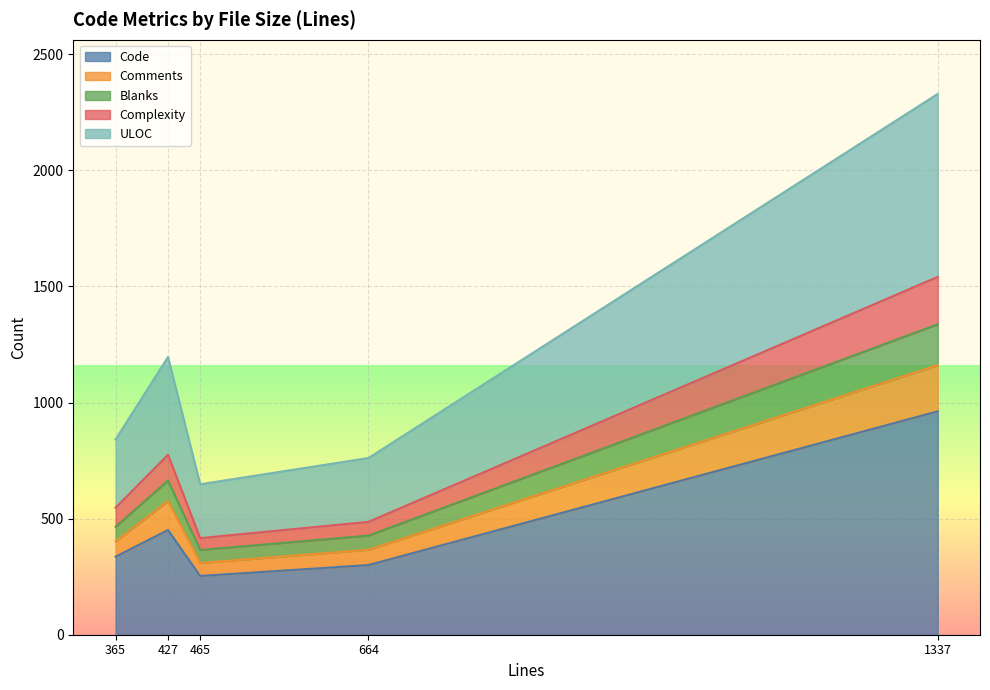

Where is Code nearest to the value 607?

427